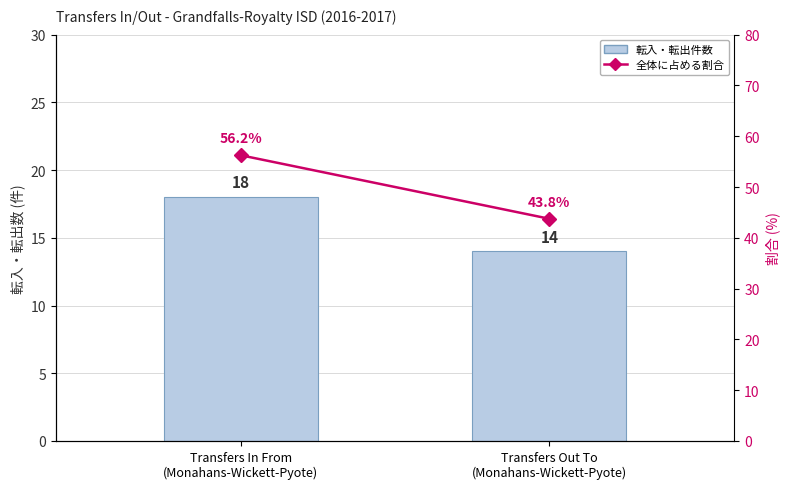

How many groups of bars are there?

2